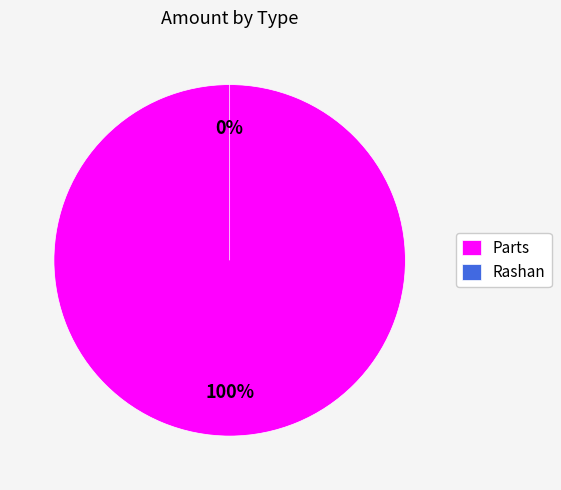

Rank the categories by value from lowest to highest.

Rashan, Parts